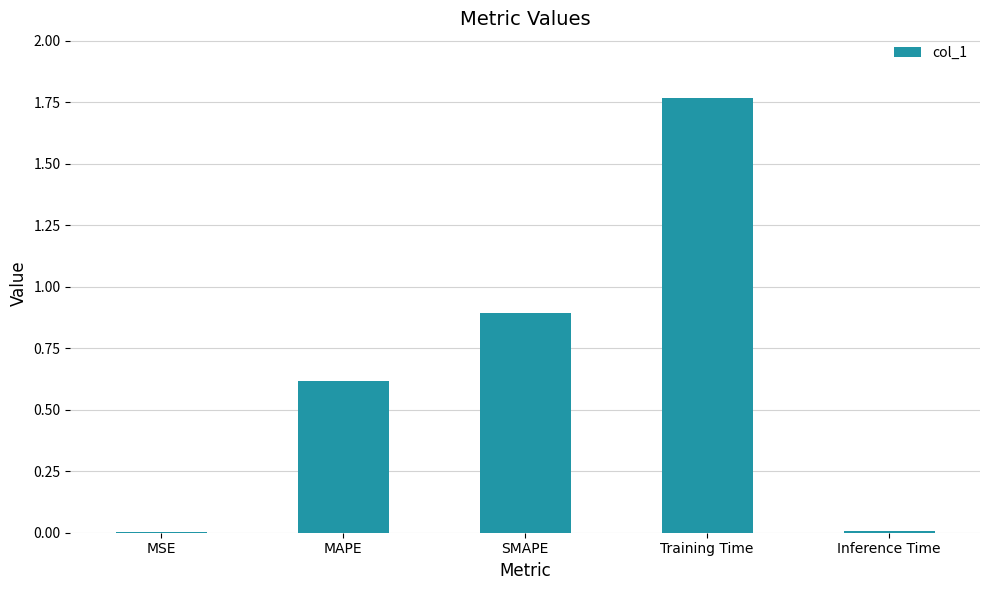

What is the approximate value at SMAPE?

0.9